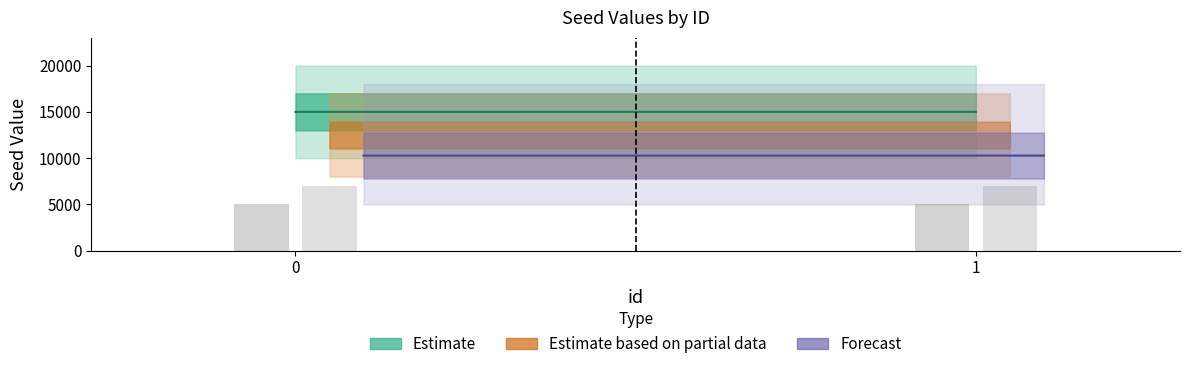

What is the average value of the Seed_upper series?

20000